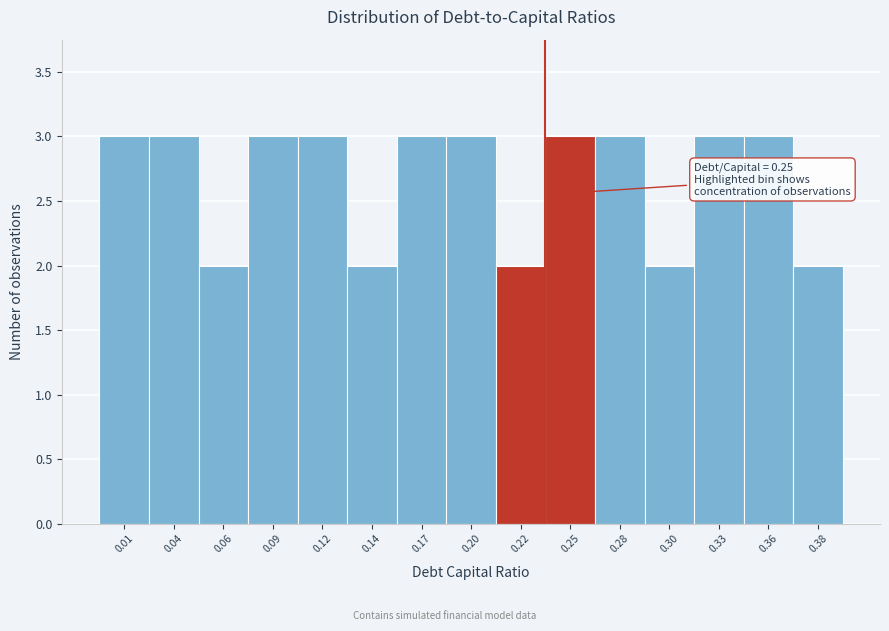

Reading left to right, what are all the values shown in this chart?

0.01=3	0.04=3	0.06=2	0.09=3	0.12=3	0.14=2	0.17=3	0.20=3	0.22=2	0.25=3	0.28=3	0.30=2	0.33=3	0.36=3	0.38=2